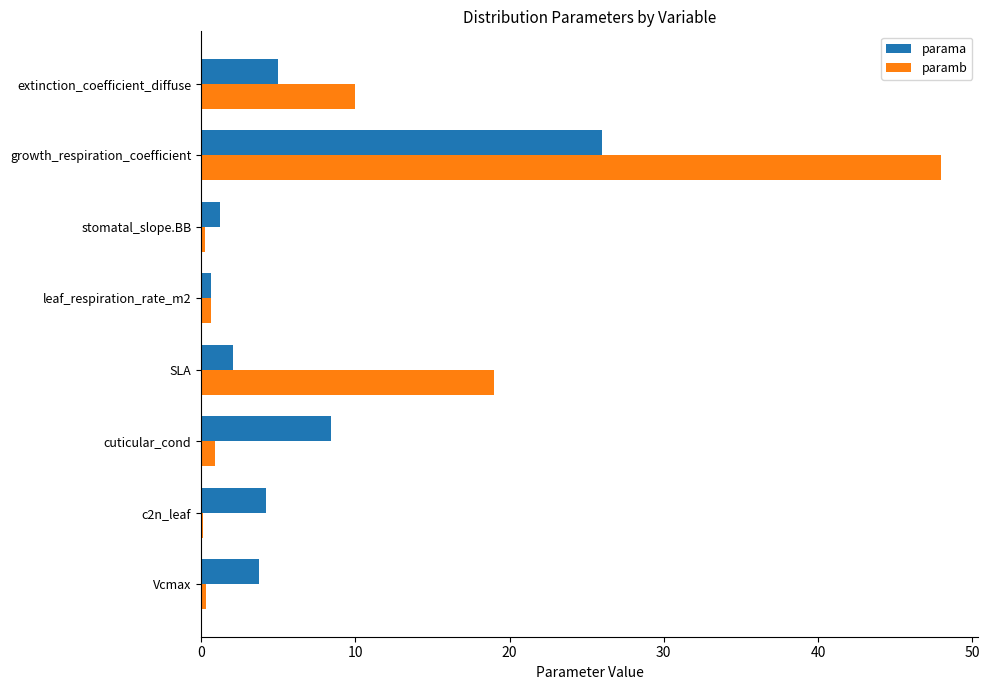

At which category is the sum across all series the highest?

growth_respiration_coefficient